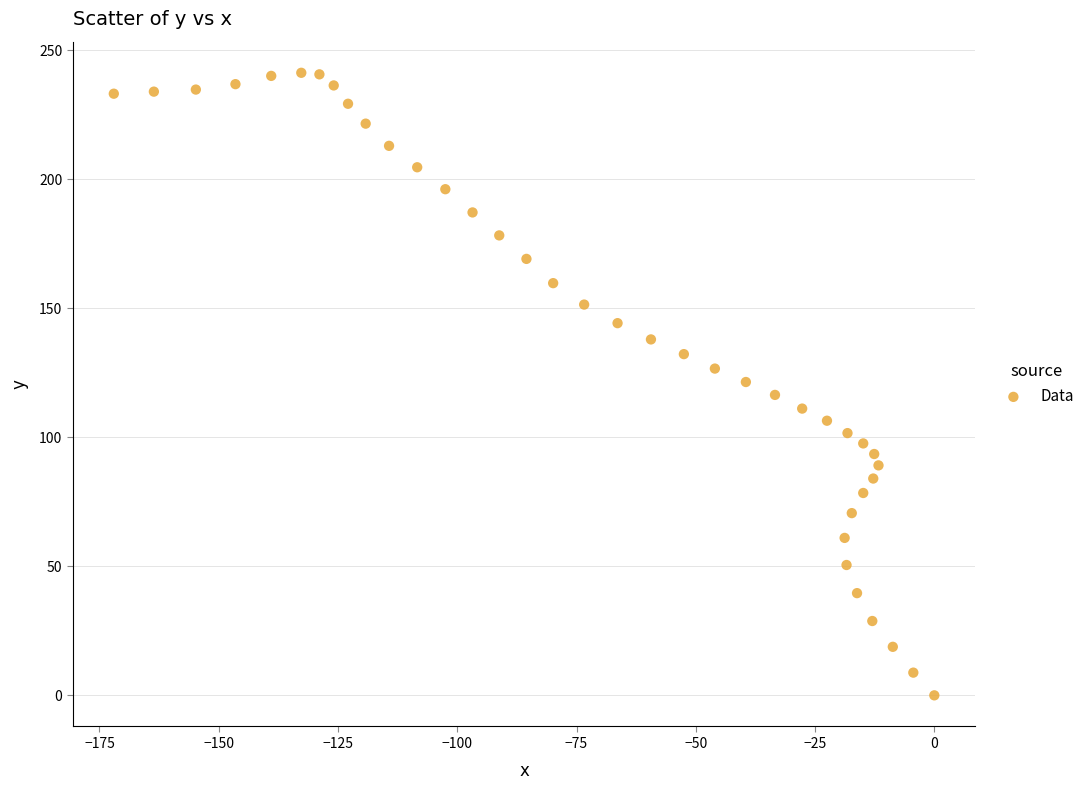

What is the range of X values (max minus min)?

172.0